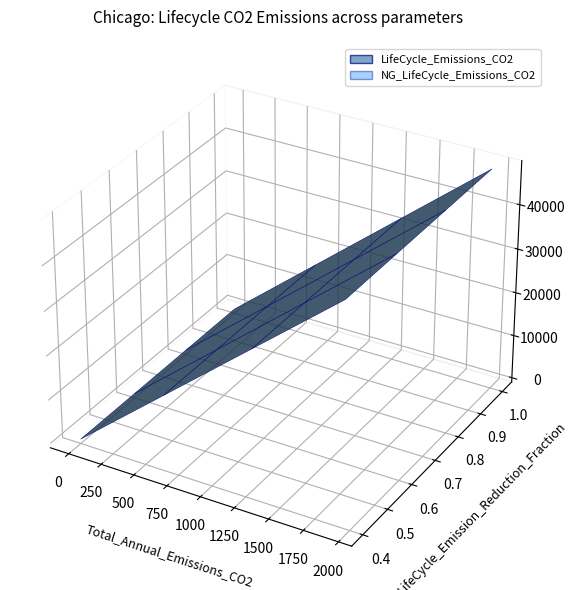

Reading left to right, what are all the values shown in this chart?

LifeCycle_Emissions_CO2: 0=48772.4	1=32514.9	2=16257.5	3=0.0
NG_LifeCycle_Emissions_CO2: 0=48769.6	1=32512.0	2=16253.8	3=0.0